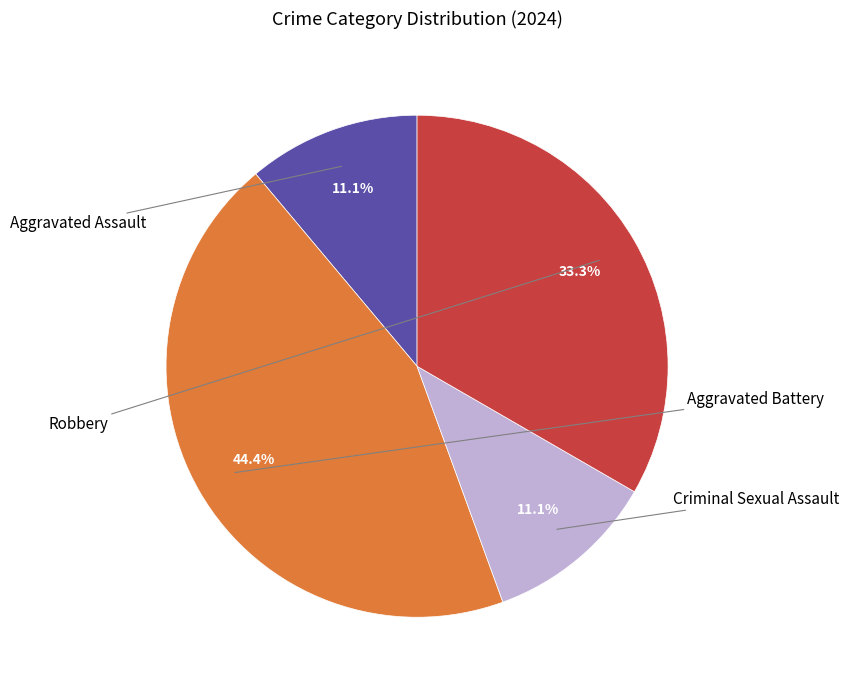

Is there a majority slice in this chart?

No